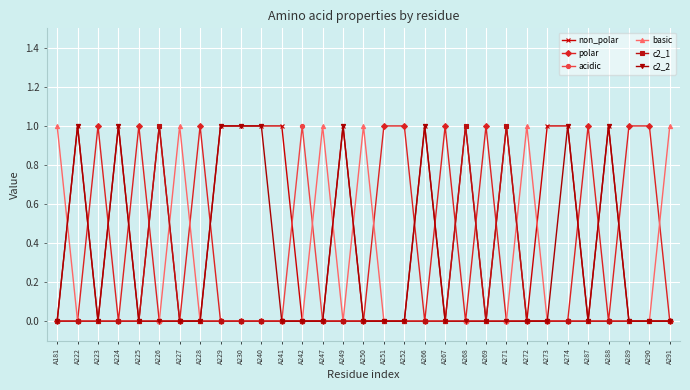

Reading right to left, transcribe all the data shown in this chart.

non_polar: A291=0	A290=0	A289=0	A288=1	A287=0	A274=1	A273=1	A272=0	A271=1	A269=0	A268=1	A267=0	A266=1	A252=0	A251=0	A250=0	A249=1	A247=0	A242=0	A241=1	A240=1	A230=1	A229=1	A228=0	A227=0	A226=1	A225=0	A224=1	A223=0	A222=1	A181=0
polar: A291=0	A290=1	A289=1	A288=0	A287=1	A274=0	A273=0	A272=0	A271=0	A269=1	A268=0	A267=1	A266=0	A252=1	A251=1	A250=0	A249=0	A247=0	A242=0	A241=0	A240=0	A230=0	A229=0	A228=1	A227=0	A226=0	A225=1	A224=0	A223=1	A222=0	A181=0
acidic: A291=0	A290=0	A289=0	A288=0	A287=0	A274=0	A273=0	A272=0	A271=0	A269=0	A268=0	A267=0	A266=0	A252=0	A251=0	A250=0	A249=0	A247=0	A242=1	A241=0	A240=0	A230=0	A229=0	A228=0	A227=0	A226=0	A225=0	A224=0	A223=0	A222=0	A181=0
basic: A291=1	A290=0	A289=0	A288=0	A287=0	A274=0	A273=0	A272=1	A271=0	A269=0	A268=0	A267=0	A266=0	A252=0	A251=0	A250=1	A249=0	A247=1	A242=0	A241=0	A240=0	A230=0	A229=0	A228=0	A227=1	A226=0	A225=0	A224=0	A223=0	A222=0	A181=1
c2_1: A291=0	A290=0	A289=0	A288=0	A287=0	A274=0	A273=0	A272=0	A271=1	A269=0	A268=1	A267=0	A266=0	A252=0	A251=0	A250=0	A249=0	A247=0	A242=0	A241=0	A240=0	A230=0	A229=0	A228=0	A227=0	A226=1	A225=0	A224=0	A223=0	A222=0	A181=0
c2_2: A291=0	A290=0	A289=0	A288=1	A287=0	A274=1	A273=0	A272=0	A271=0	A269=0	A268=0	A267=0	A266=1	A252=0	A251=0	A250=0	A249=1	A247=0	A242=0	A241=0	A240=1	A230=1	A229=1	A228=0	A227=0	A226=0	A225=0	A224=1	A223=0	A222=1	A181=0